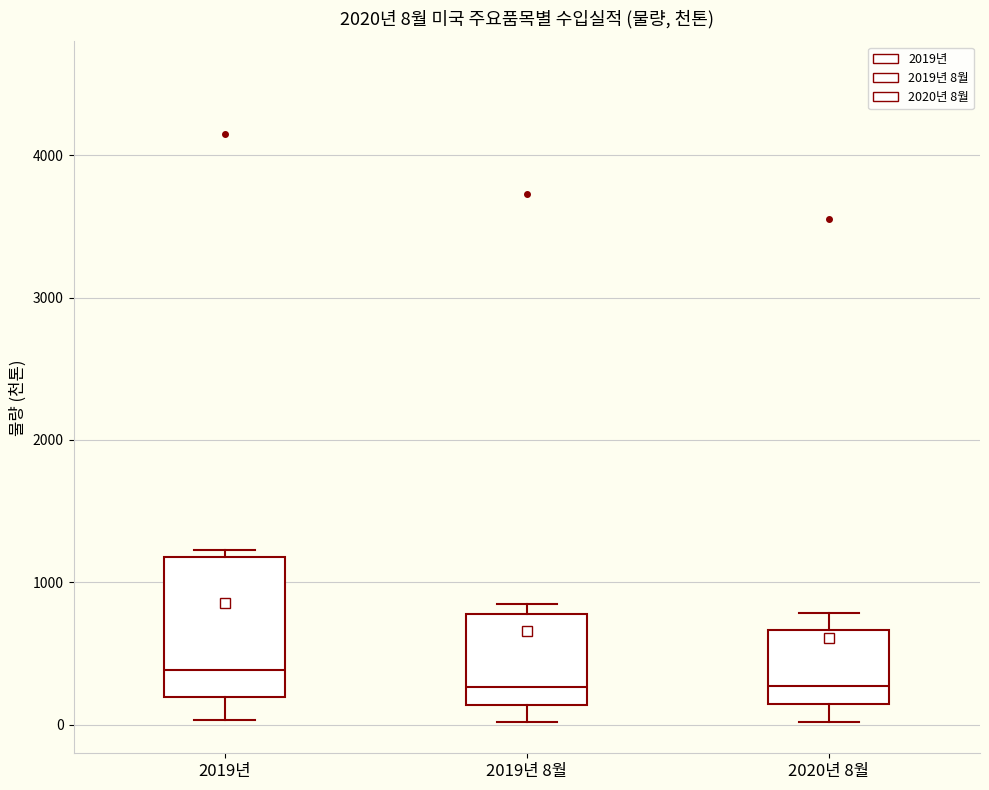

Comparing the boxes themselves (not the whiskers), which one is the tallest?

2019년